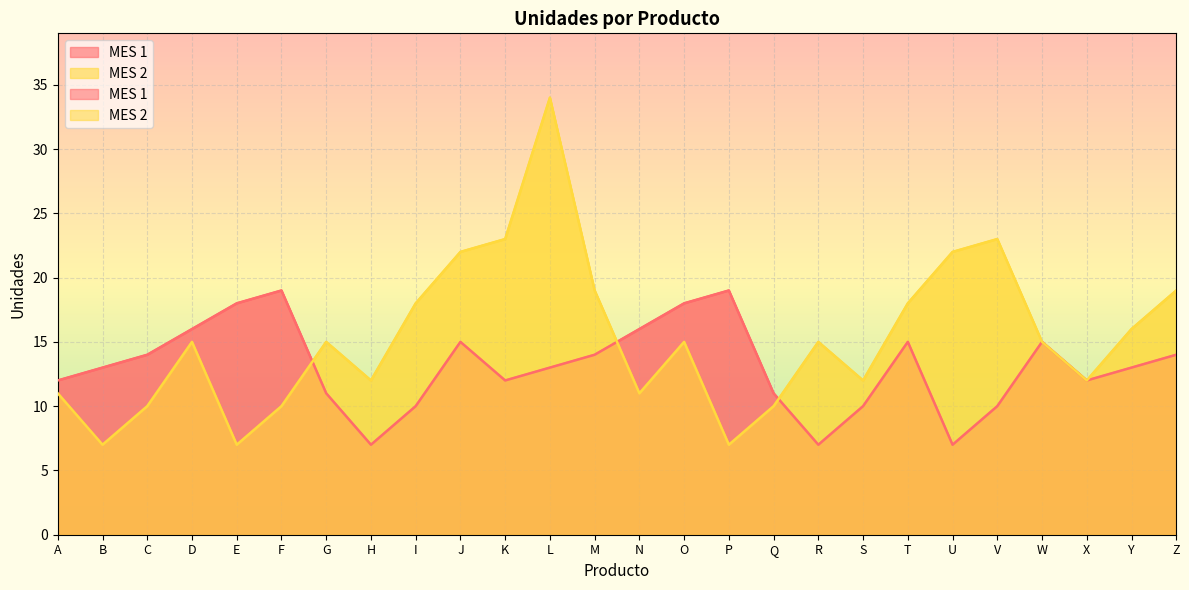

Rank the series at I from lowest to highest value.

MES 1, MES 2